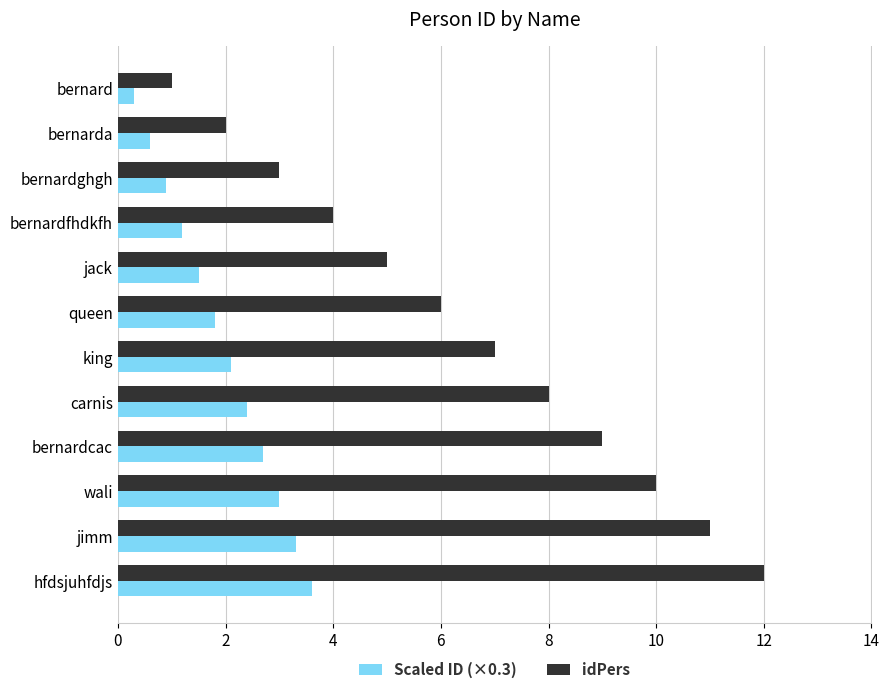

How many series are shown in this chart?

2